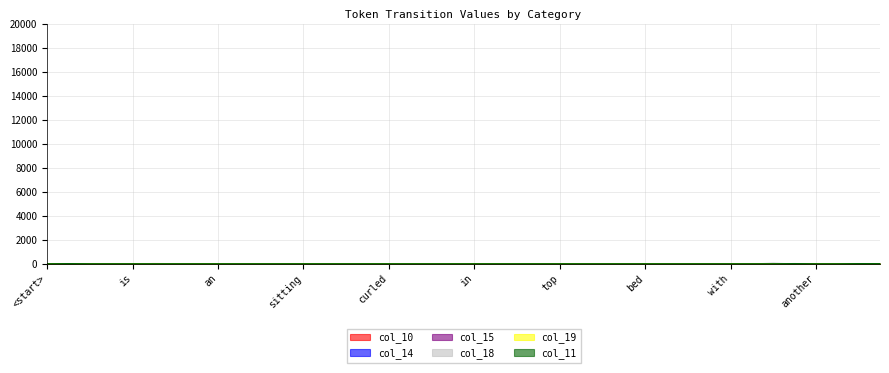

Between in and bed, which series saw the biggest shift?

col_14